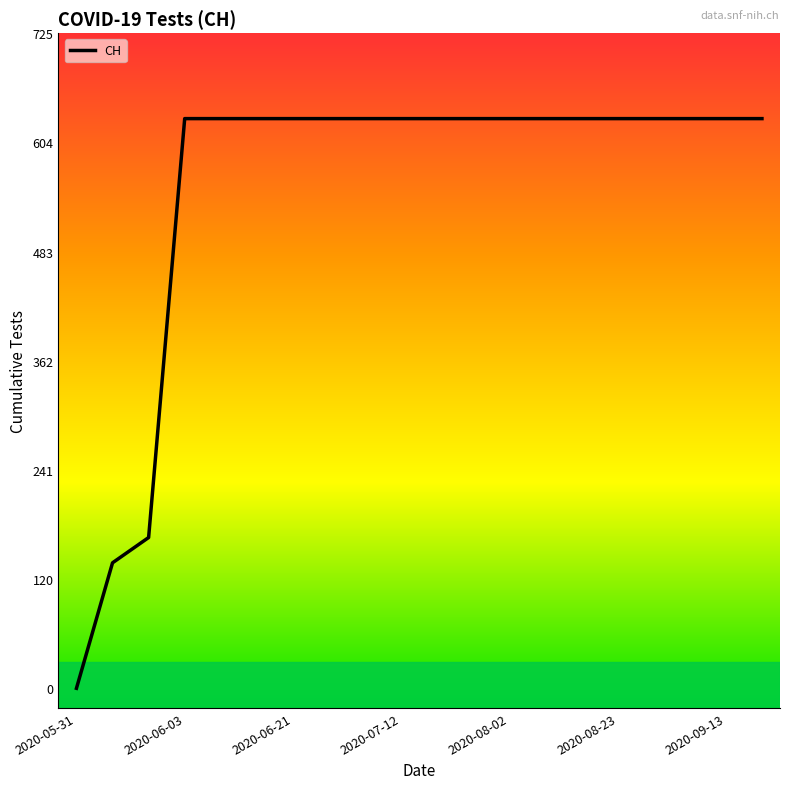

How many lines are shown in the chart?

1